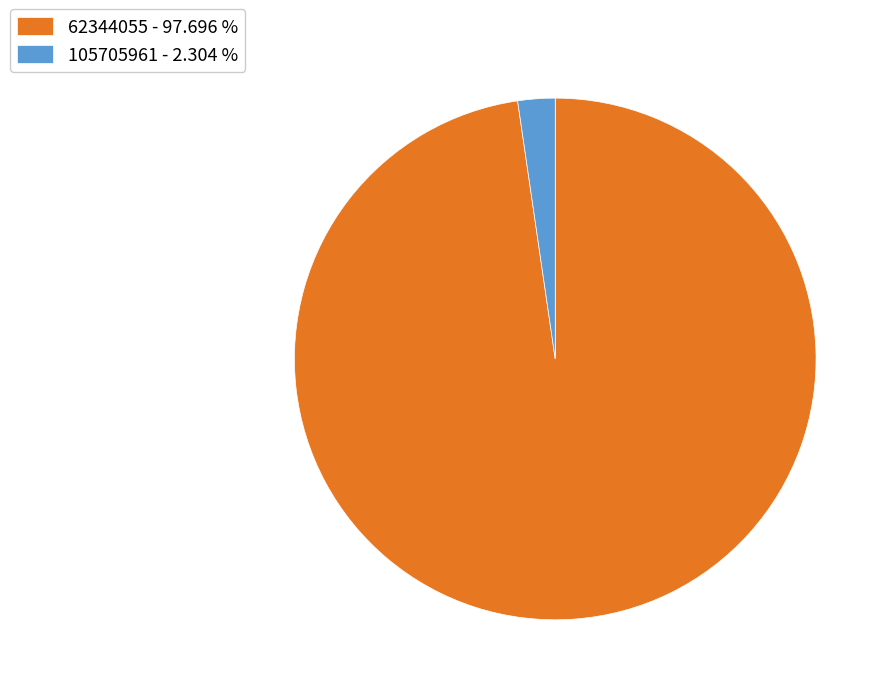

Is it true that 62344055 is 88% of the pie?

False